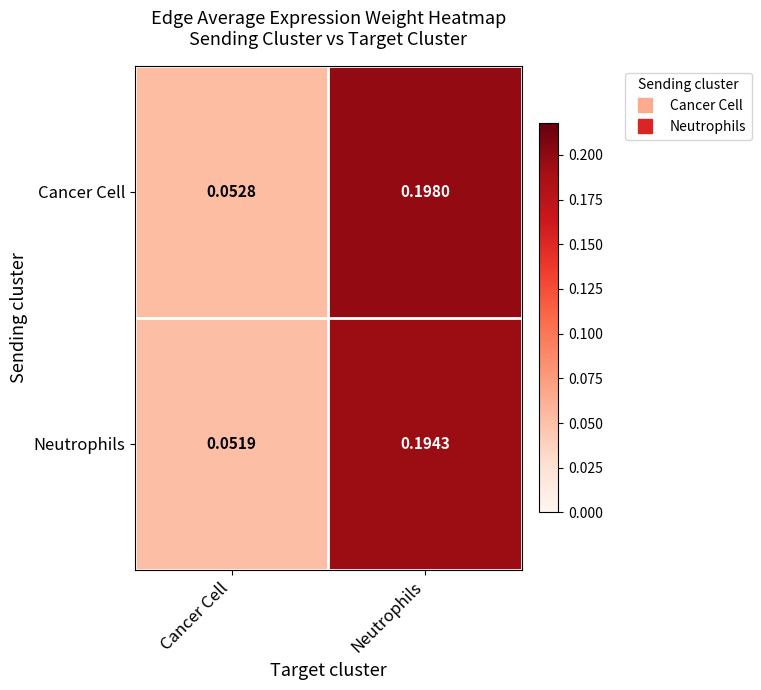

Is the value of Cancer Cell at Neutrophils greater than the value of Neutrophils at Neutrophils?

Yes